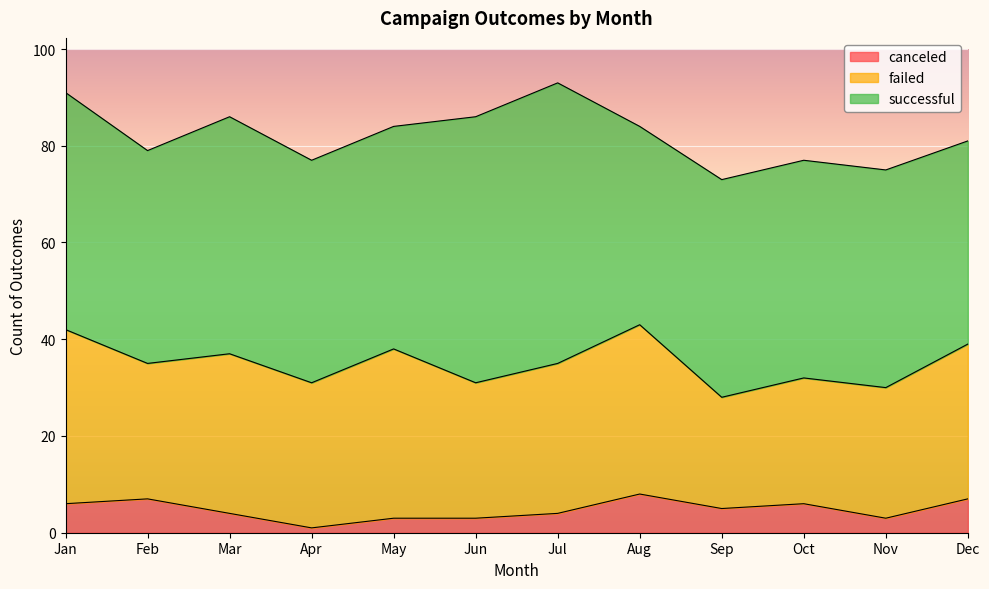

Reading left to right, transcribe all the data shown in this chart.

successful: 49	44	49	46	46	55	58	41	45	45	45	42
failed: 36	28	33	30	35	28	31	35	23	26	27	32
canceled: 6	7	4	1	3	3	4	8	5	6	3	7